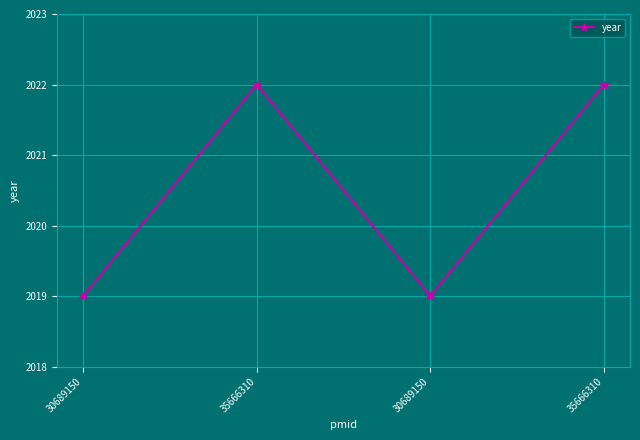

List the labels in order of value, smallest first.

30689150, 30689150, 35666310, 35666310